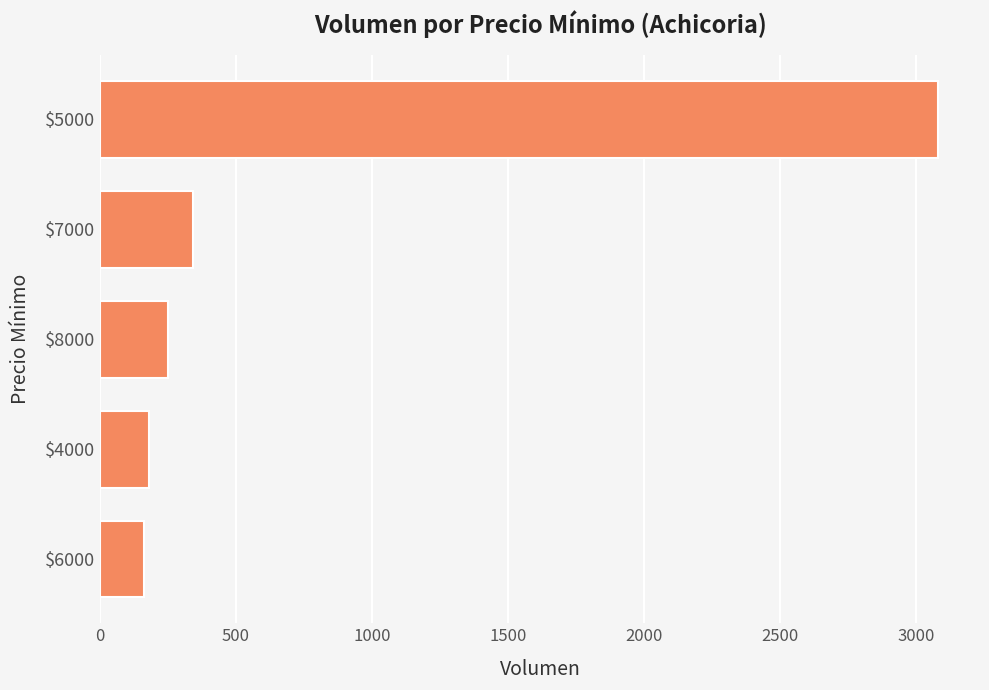

How many values are below 250?

2